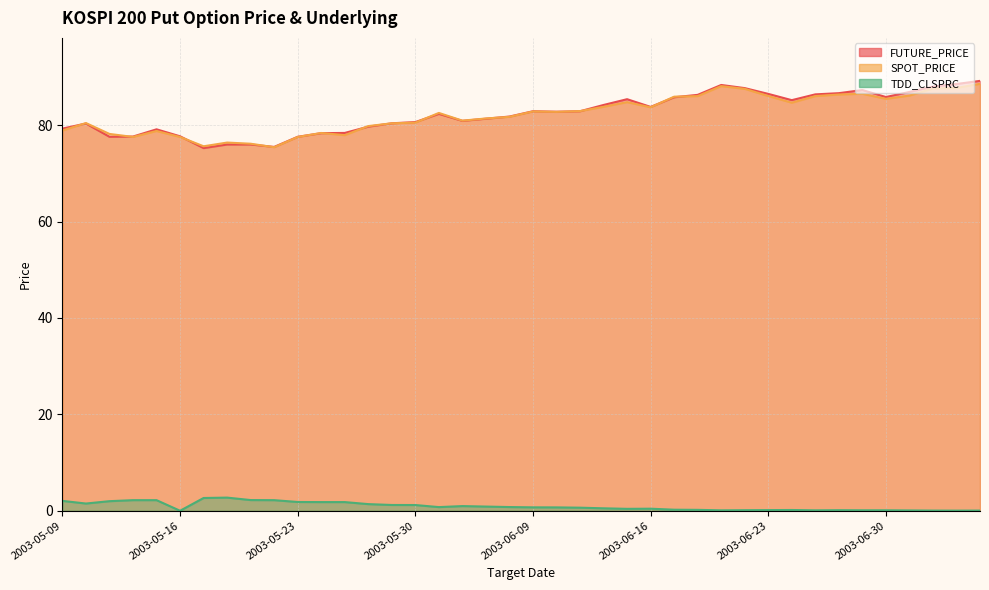

How many distinct data groups are displayed?

3